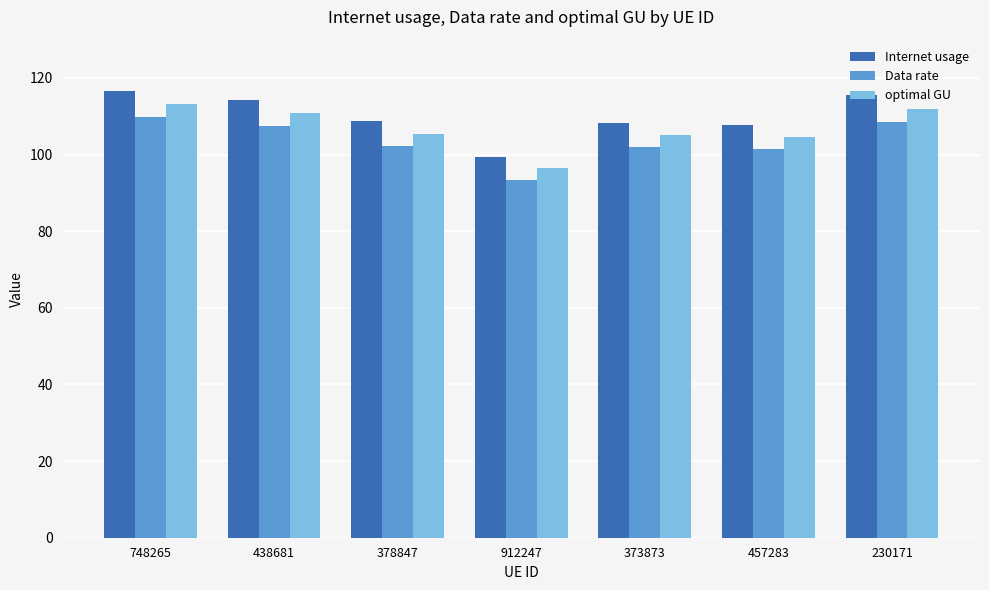

What is the sum of all Data rate values?

724.9